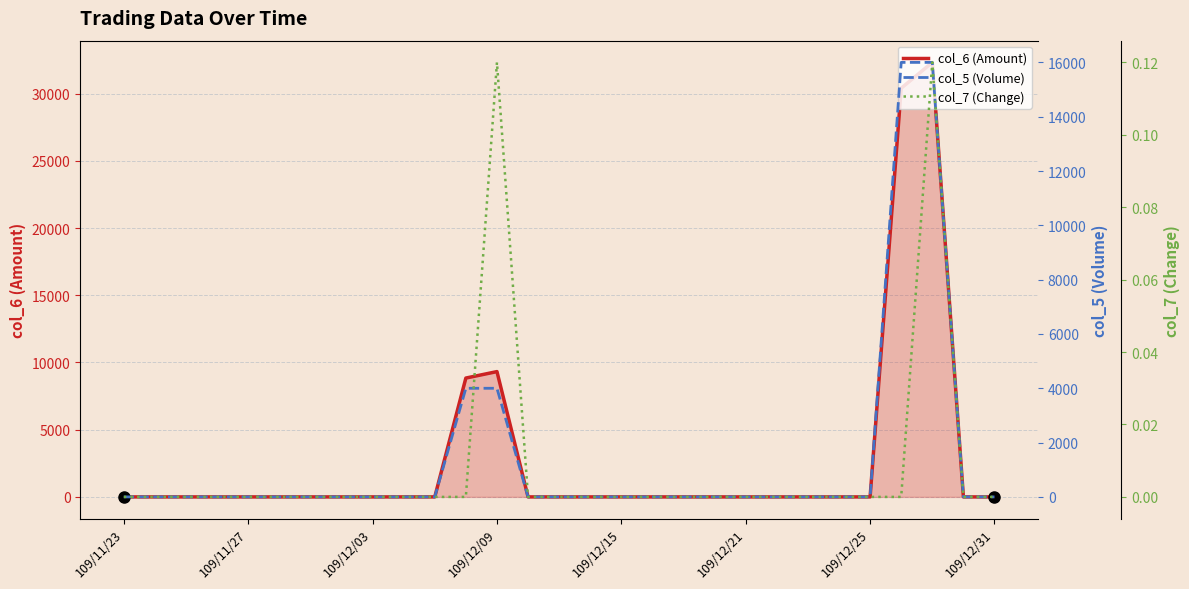

Which series has the widest spread of values?

col_6 (Amount)